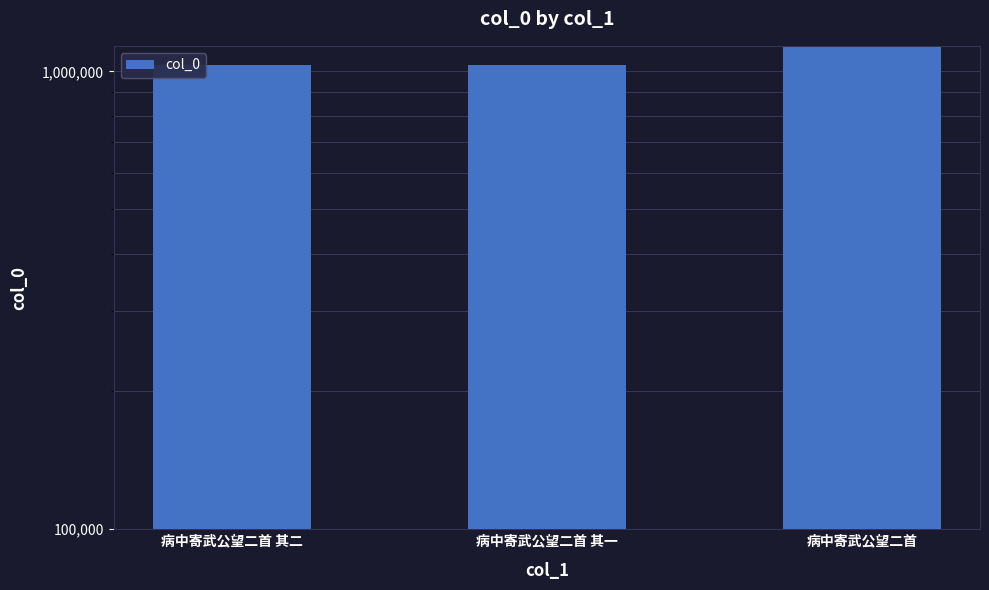

Approximately how many times larger is the value at 病中寄武公望二首 其一 compared to 病中寄武公望二首?

0.9